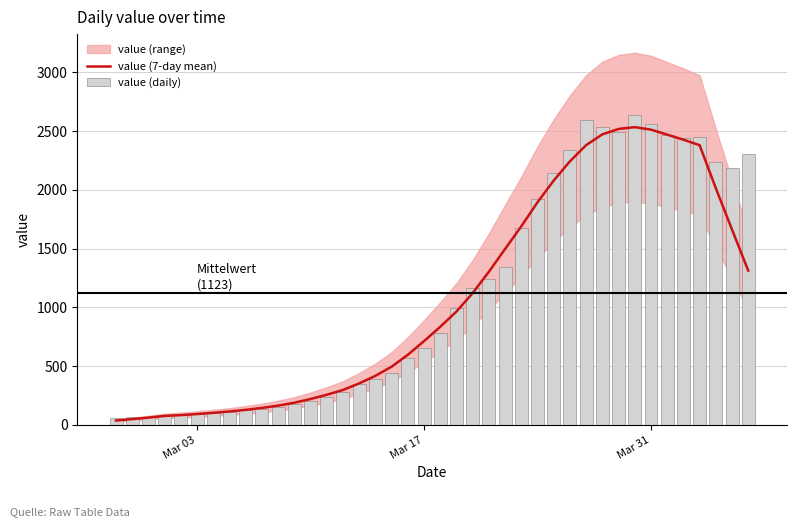

True or false: value (daily) has a value of 849.1 at 24.

False